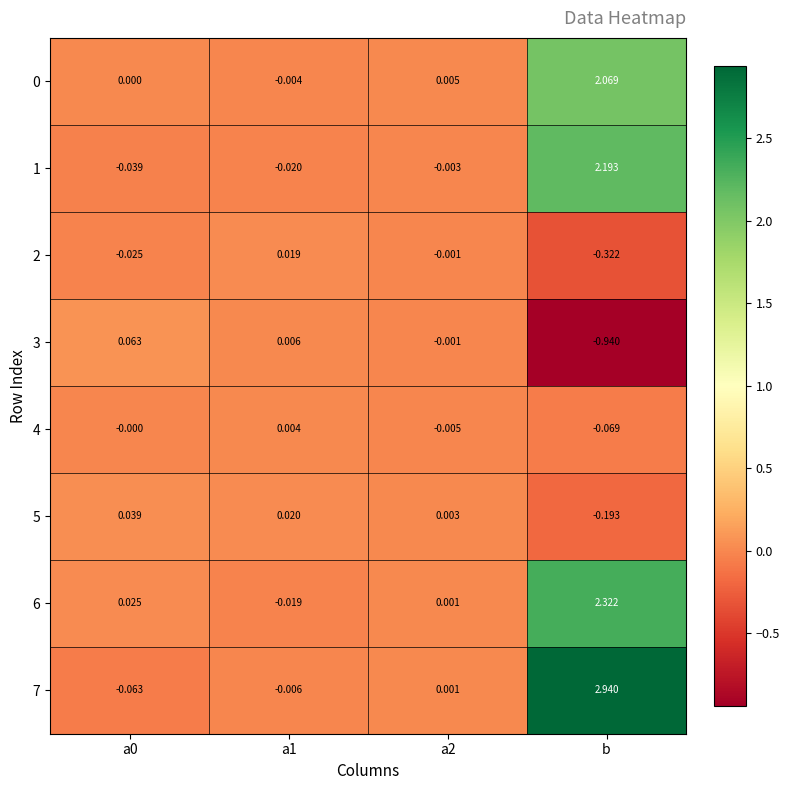

Which label corresponds to the largest value in the chart?

b